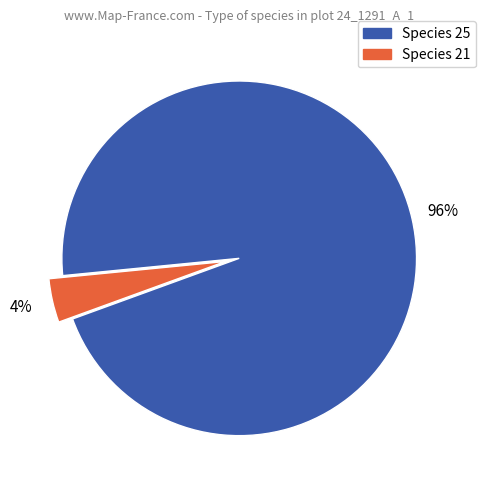

Is there a majority slice in this chart?

Yes